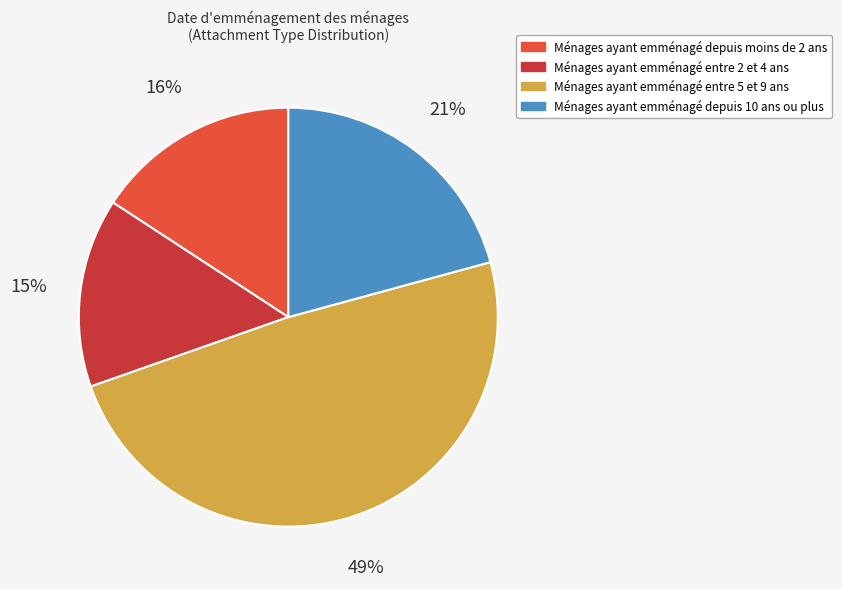

To the nearest percent, what is the average slice percentage?

25%